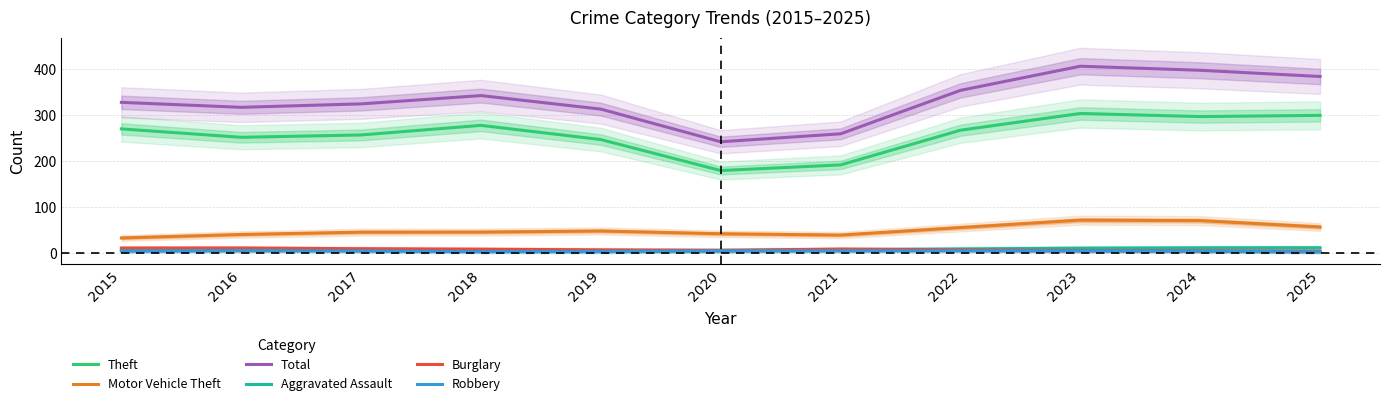

Rank the categories by Total value from lowest to highest.

2020, 2021, 2019, 2016, 2017, 2015, 2018, 2022, 2025, 2024, 2023